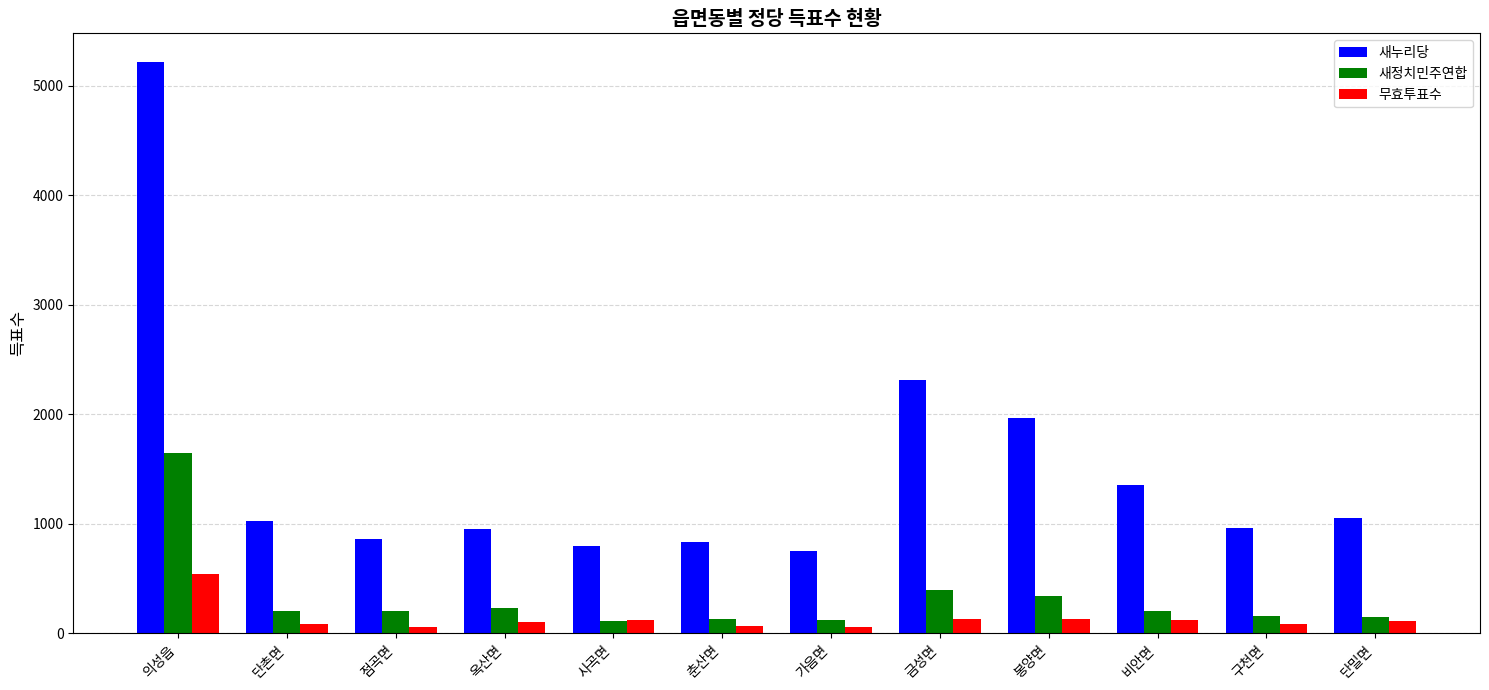

What are all the series names shown in the legend?

새누리당, 새정치민주연합, 무효투표수